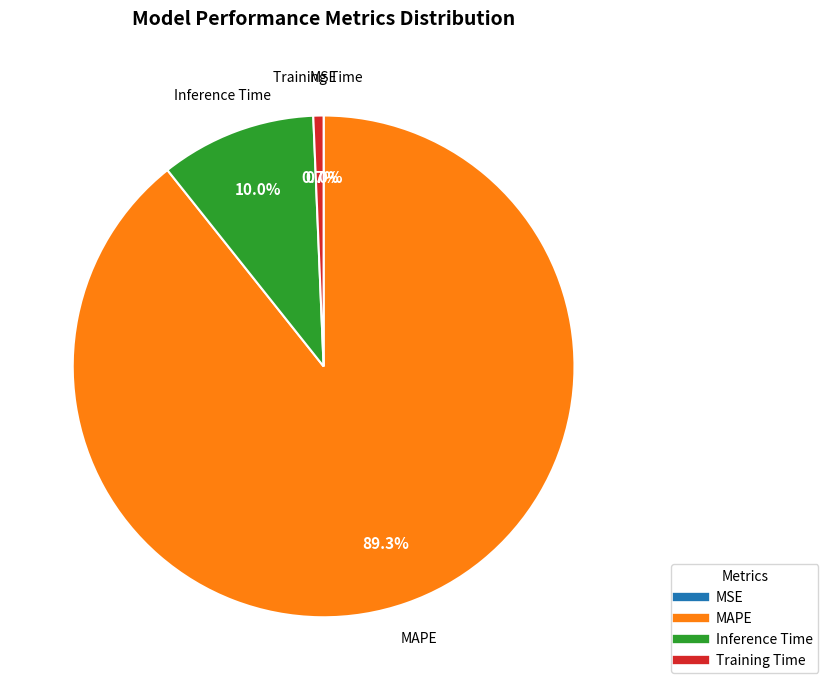

Combined, do MAPE and Training Time account for over 50%?

Yes